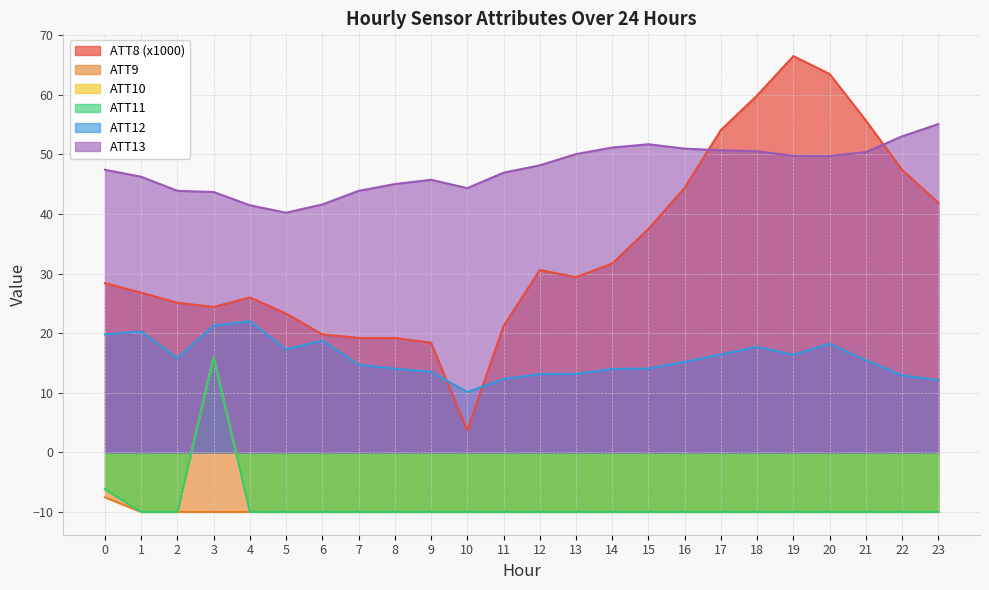

Is the value of ATT11 at 2 greater than the value of ATT10 at 11?

No